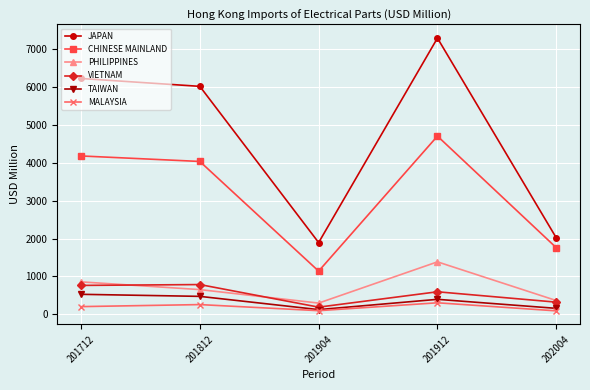

Which series changed the most between 201812 and 201912?

JAPAN